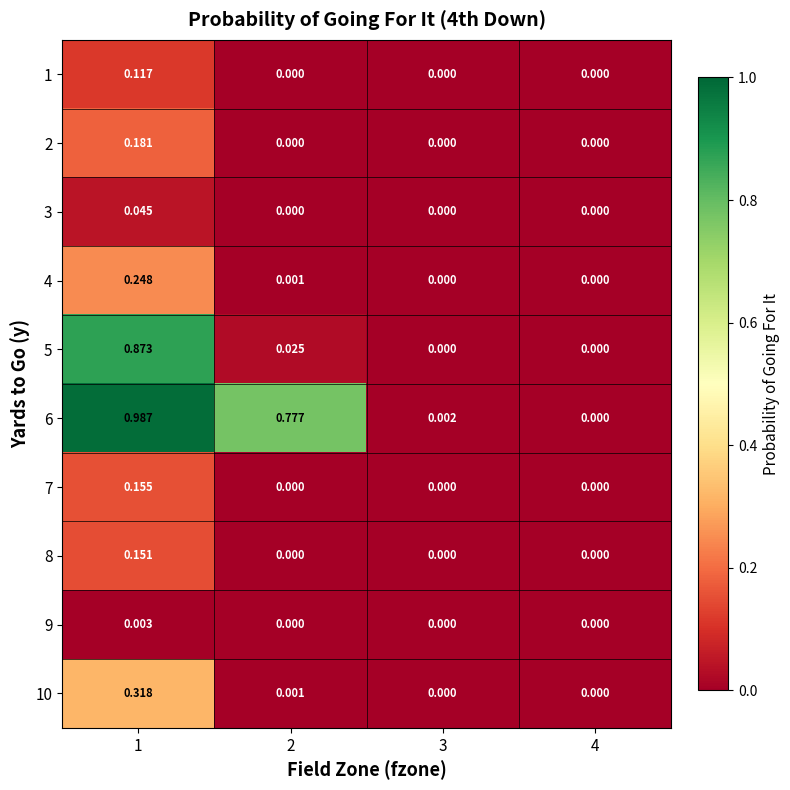

Which series has the largest total across all categories?

6